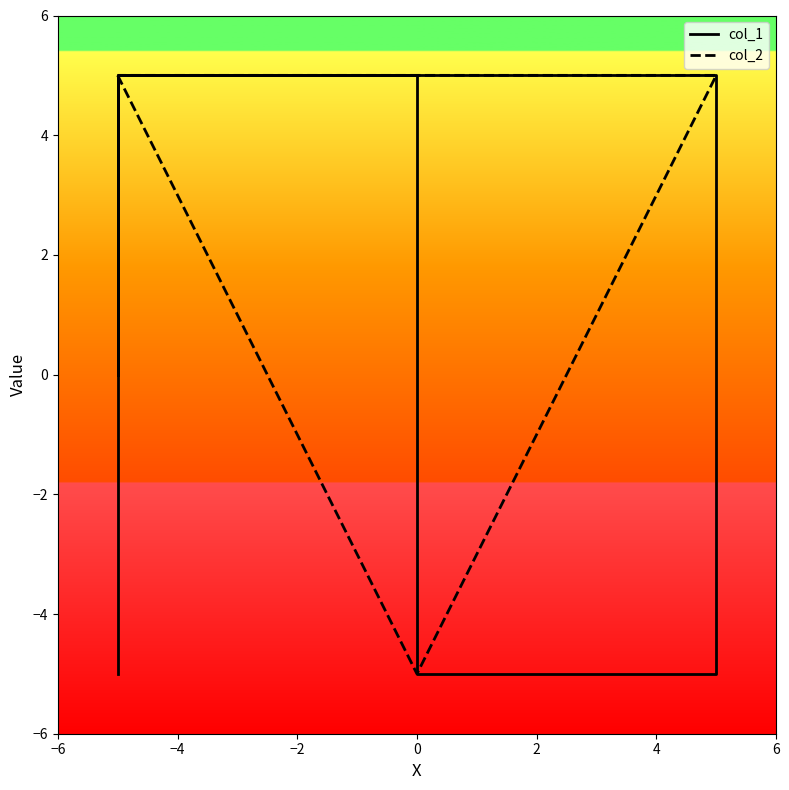

Which has a higher value, 0 or −4?

−4